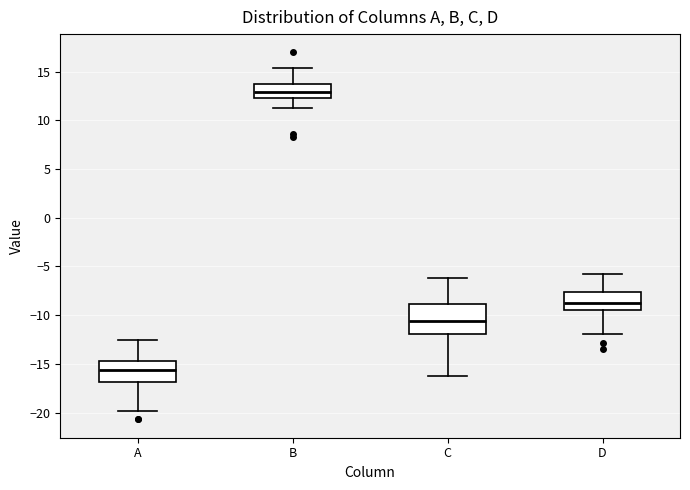

Reading left to right, read every box against the y-axis: the position of its median line, the range the box covers, and the ends of its whiskers. The values are not printed on the chart, so give them approximately, as read against the axis.

A: median -15.5, box -17.0 to -14.5, whiskers -20.0 to -12.5
B: median 13.0, box 12.5 to 13.5, whiskers 11.0 to 15.5
C: median -10.5, box -12.0 to -9.0, whiskers -16.5 to -6.0
D: median -8.5, box -9.5 to -7.5, whiskers -12.0 to -5.5